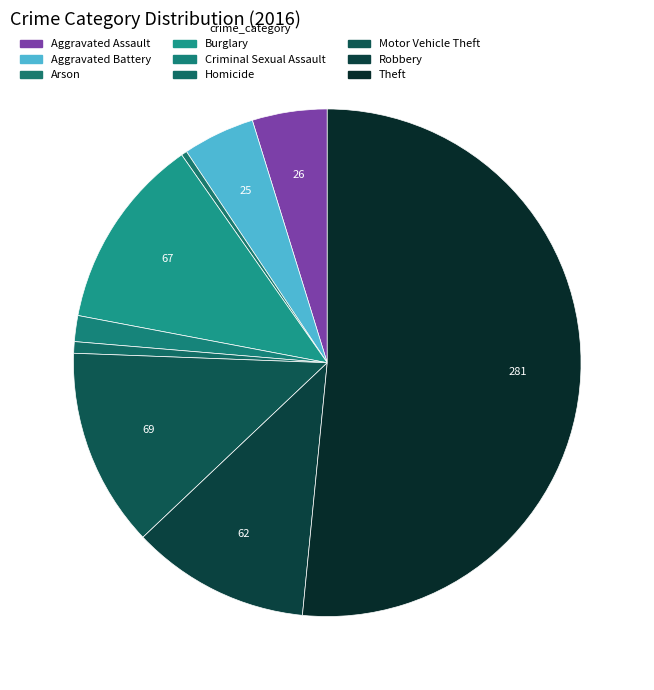

How many segments does this pie chart have?

9